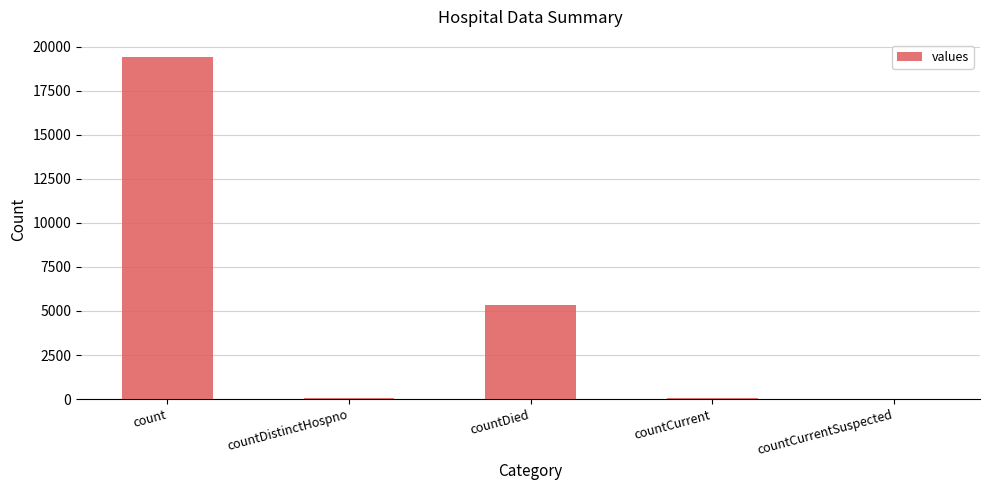

Between countDistinctHospno and count, which is larger?

count